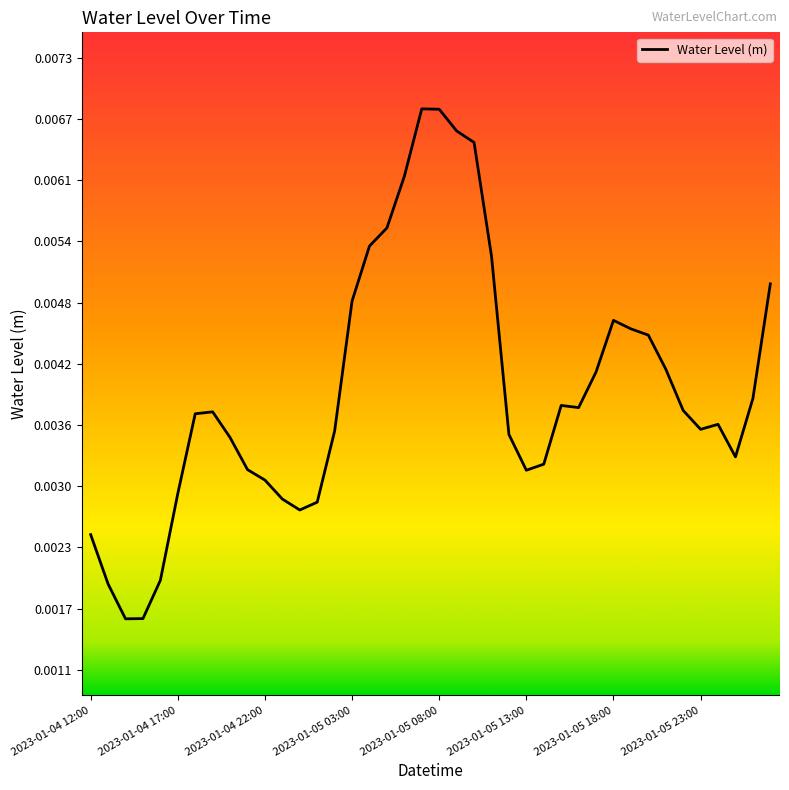

Does the chart display data point markers on the line(s)?

No